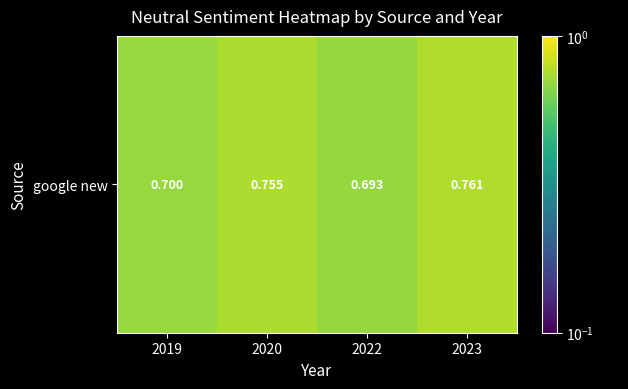

What is the change in value from 2019 to 2023?

+0.1